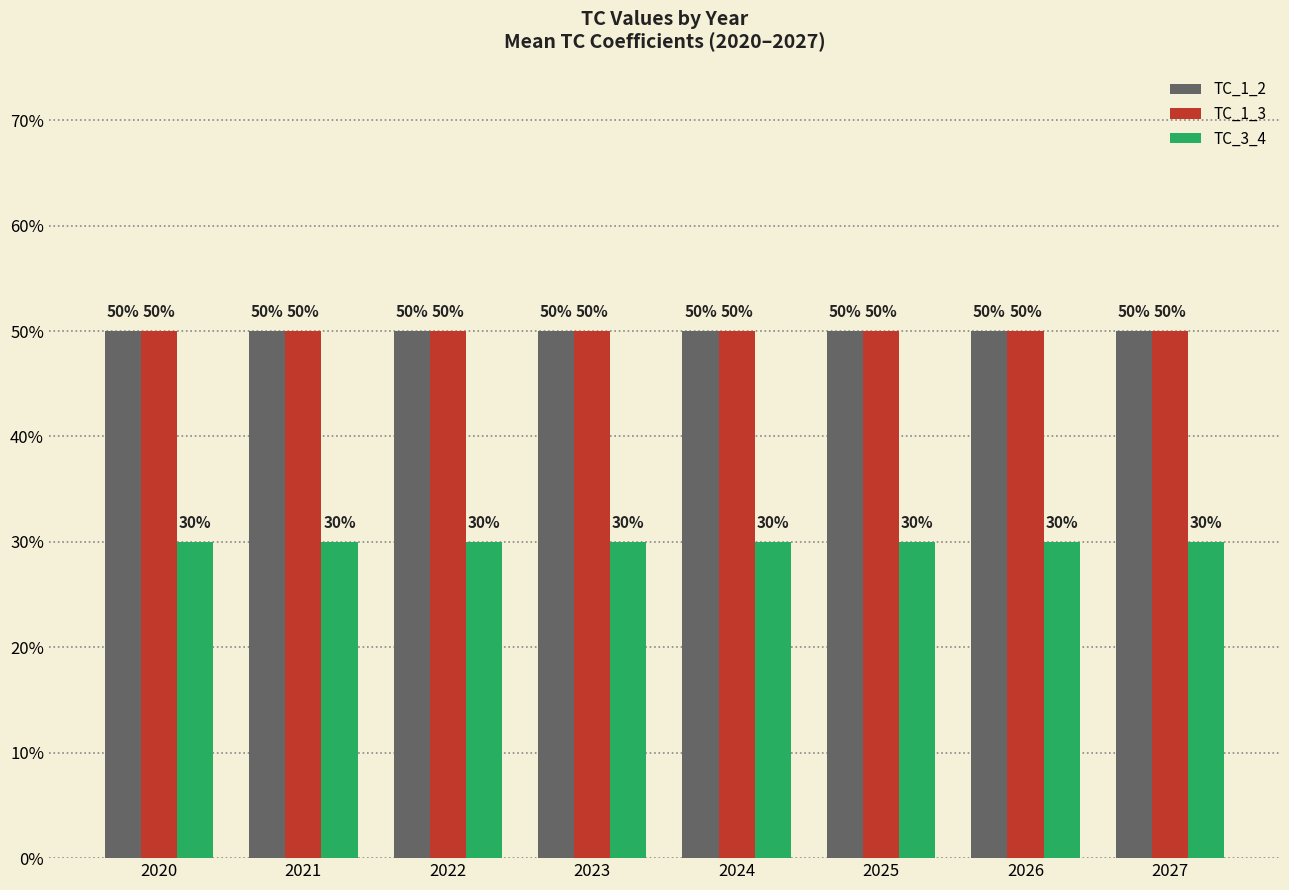

Reading left to right, list all the values displayed in this chart.

TC_1_2: 2020=0.5	2021=0.5	2022=0.5	2023=0.5	2024=0.5	2025=0.5	2026=0.5	2027=0.5
TC_1_3: 2020=0.5	2021=0.5	2022=0.5	2023=0.5	2024=0.5	2025=0.5	2026=0.5	2027=0.5
TC_3_4: 2020=0.3	2021=0.3	2022=0.3	2023=0.3	2024=0.3	2025=0.3	2026=0.3	2027=0.3